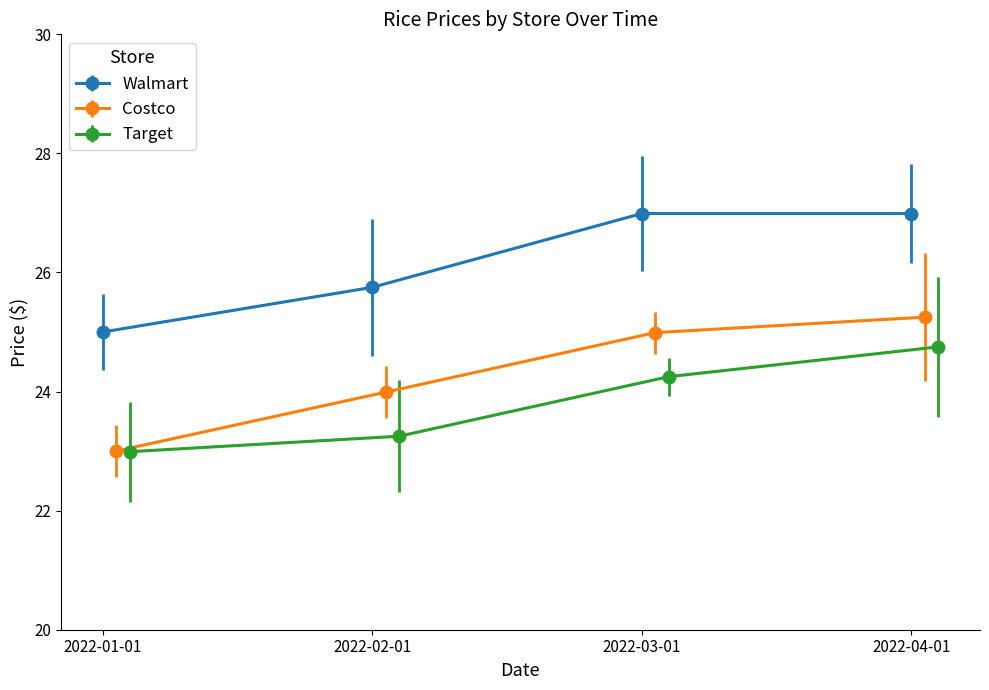

True or false: Walmart and Target cross at least once.

False